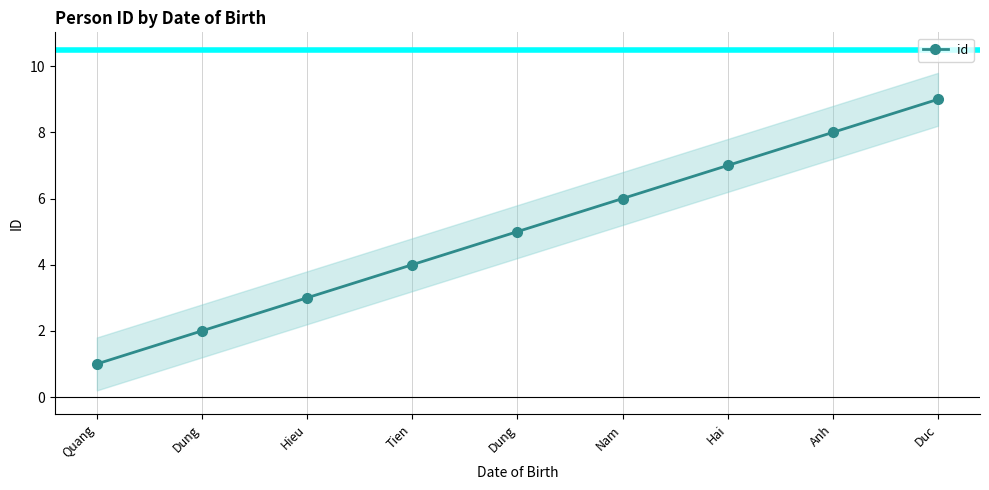

The value at Duc is 9. True or false?

True